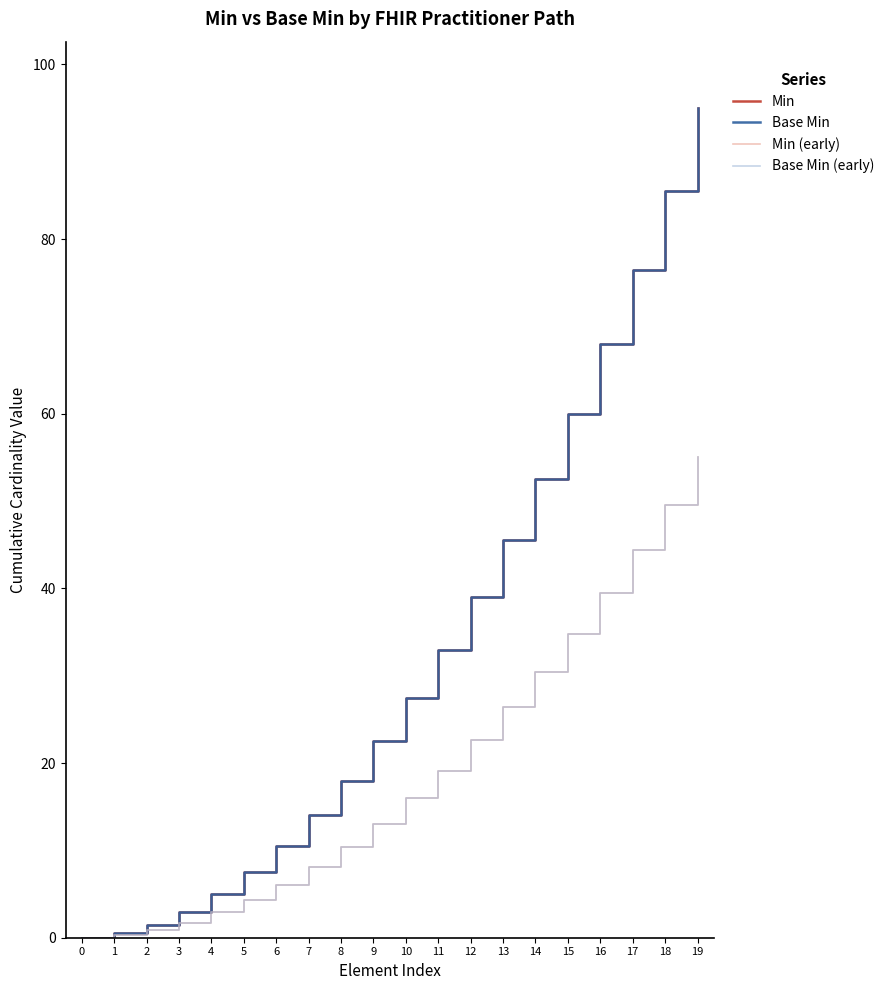

Reading left to right, extract all data points from this chart.

Min: 0.0	0.5	1.5	3.0	5.0	7.5	10.5	14.0	18.0	22.5	27.5	33.0	39.0	45.5	52.5	60.0	68.0	76.5	85.5	95.0
Base Min: 0.0	0.5	1.5	3.0	5.0	7.5	10.5	14.0	18.0	22.5	27.5	33.0	39.0	45.5	52.5	60.0	68.0	76.5	85.5	95.0
Min (early): 0.0	0.3	0.9	1.7	2.9	4.3	6.1	8.1	10.4	13.0	15.9	19.1	22.6	26.4	30.4	34.8	39.4	44.4	49.6	55.1
Base Min (early): 0.0	0.3	0.9	1.7	2.9	4.3	6.1	8.1	10.4	13.0	15.9	19.1	22.6	26.4	30.4	34.8	39.4	44.4	49.6	55.1